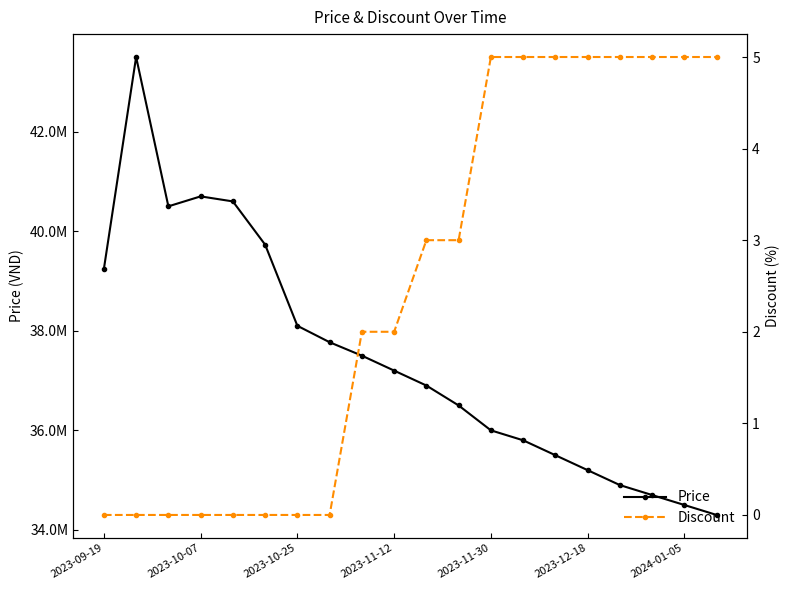

How many lines are shown in the chart?

2